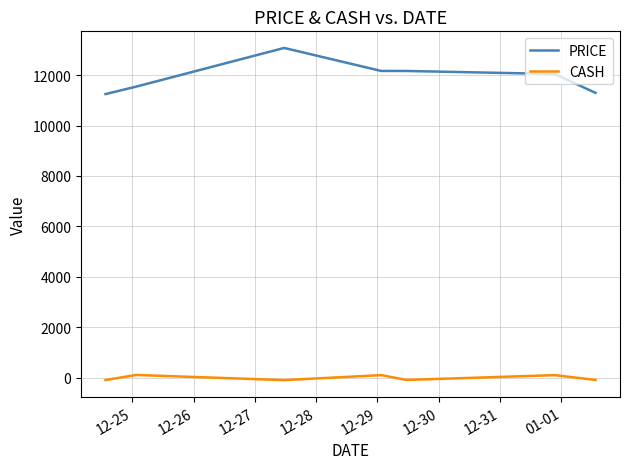

Which series has the largest range (max minus min)?

PRICE